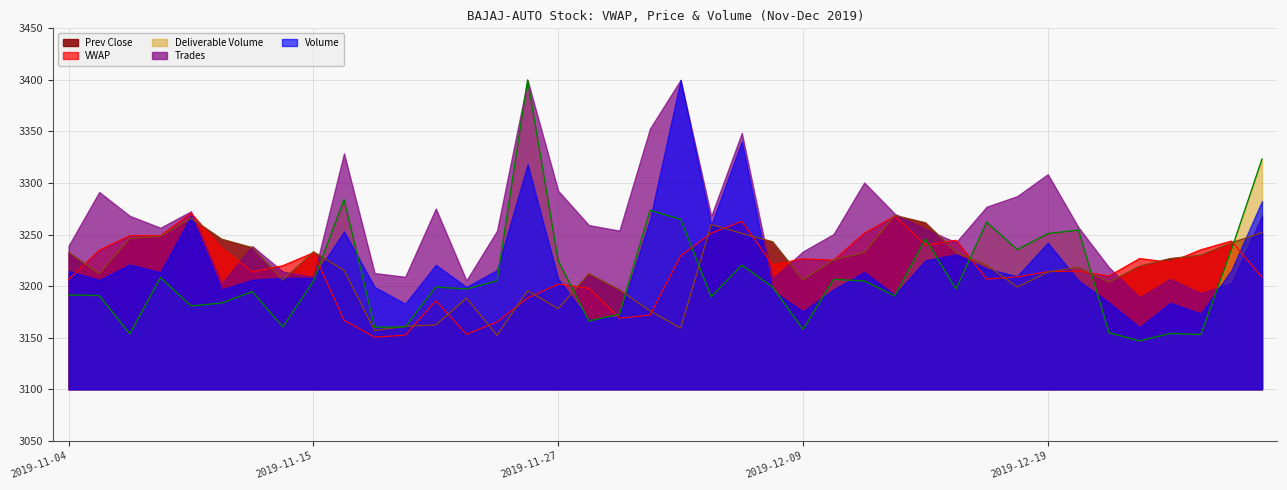

True or false: VWAP and Deliverable Volume cross at least once.

True